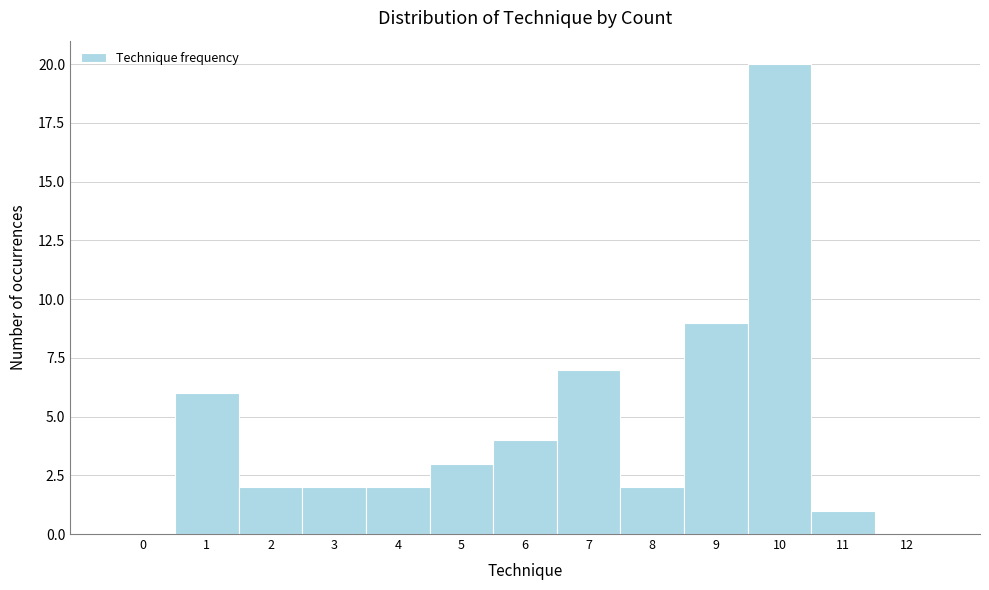

How tall is the bar that spans 2.5 to 3.5 on the x-axis? The values are not printed on the chart, so give them approximately, as read against the axis.

2